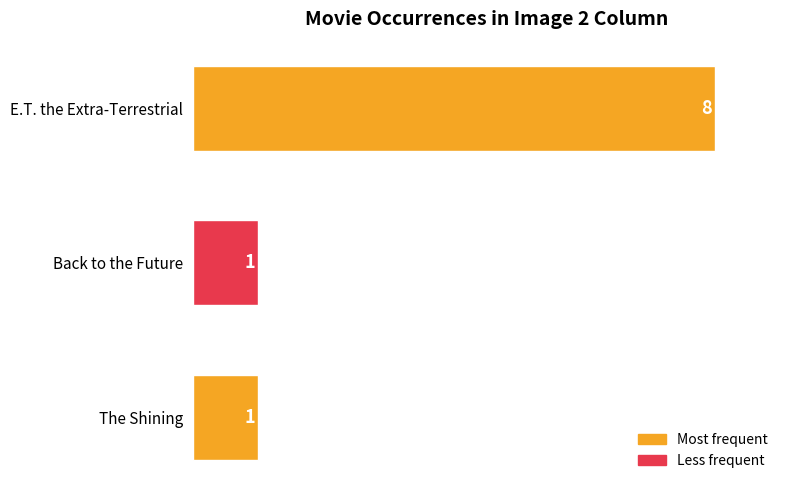

What is the greatest value displayed?

8